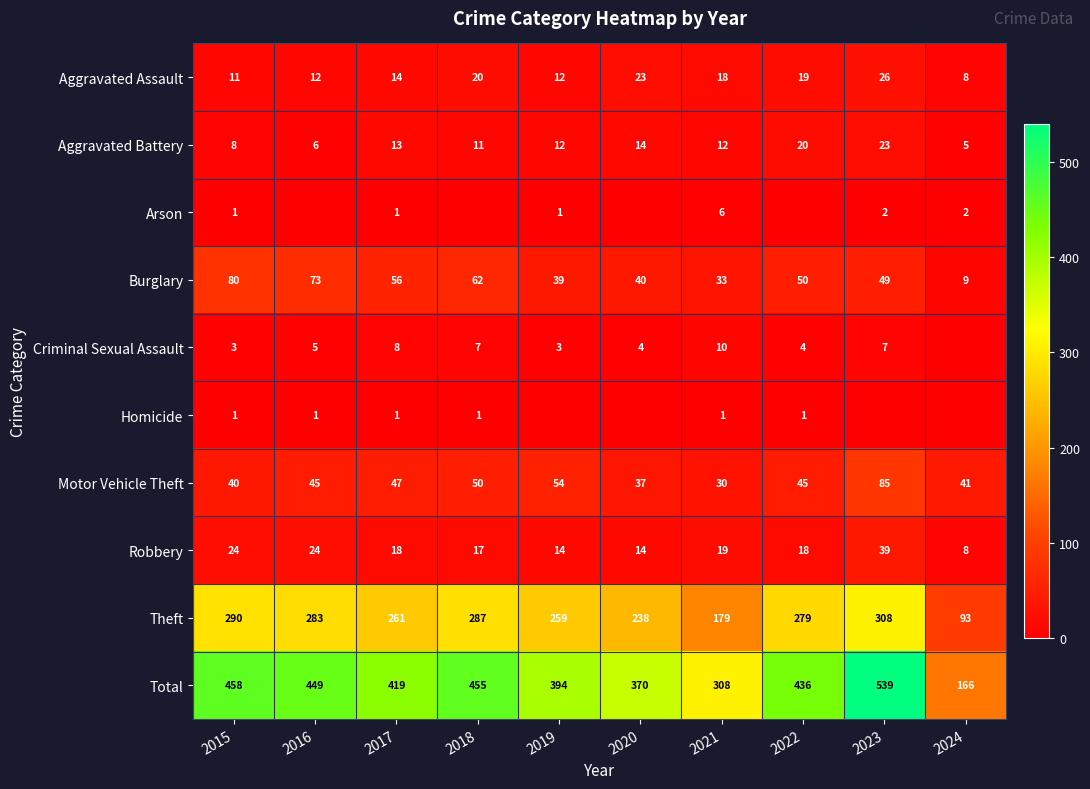

Where does the Robbery series first go above 18?

2015